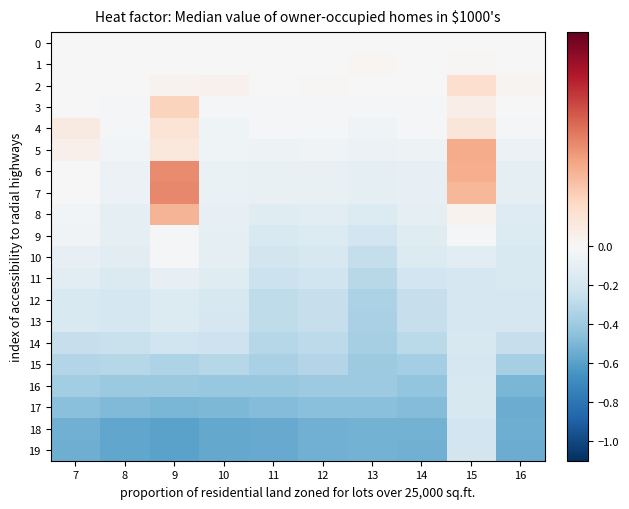

At which category is the sum across all series the highest?

15